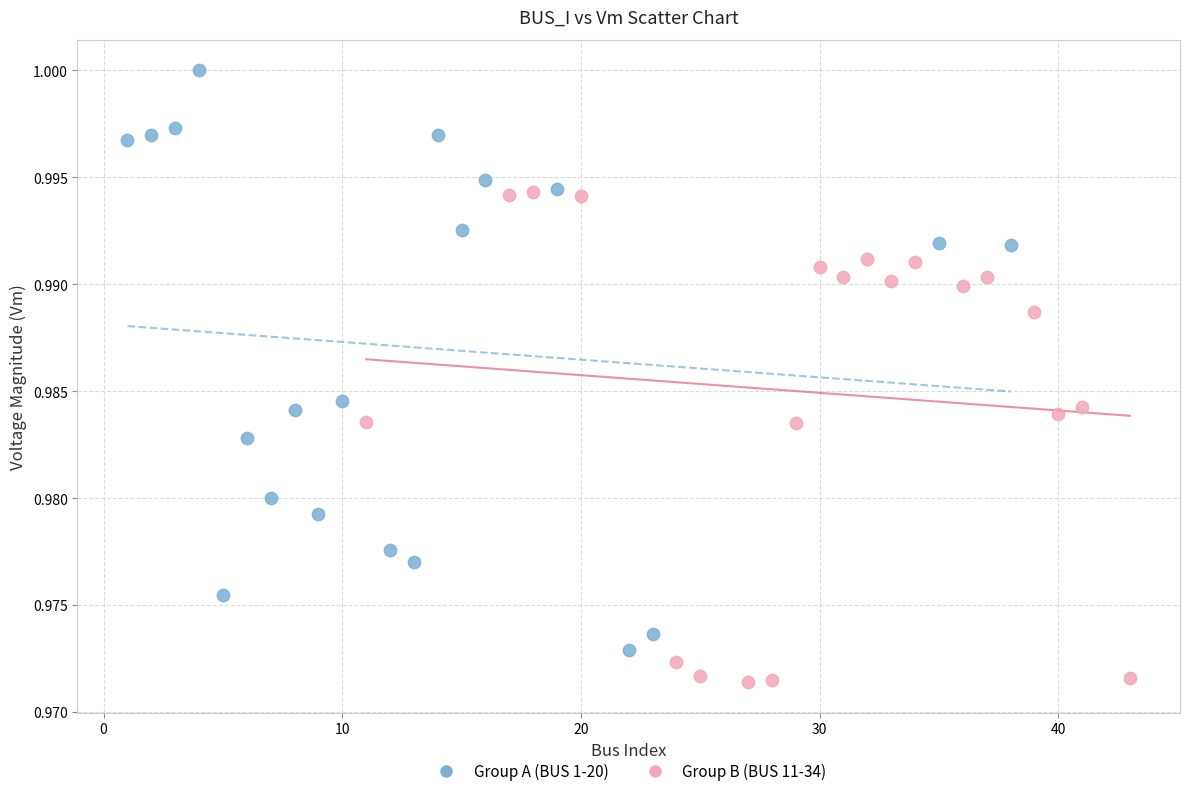

Which series has the widest spread of Y values?

Group A (BUS 1-20)